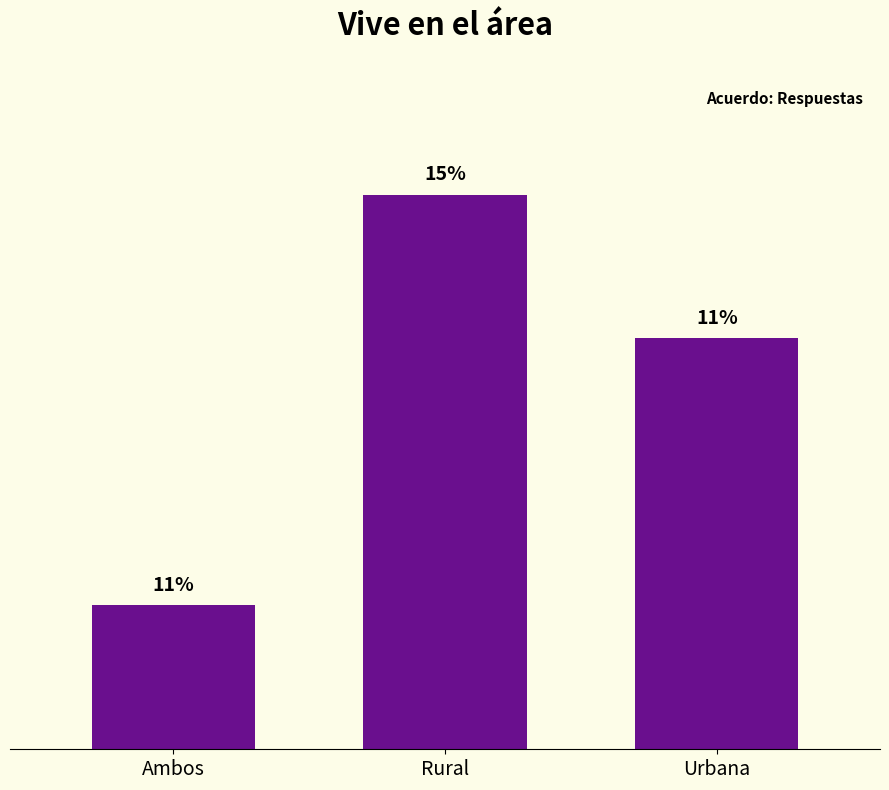

The chart shows a value of 4 at Ambos. True or false?

False